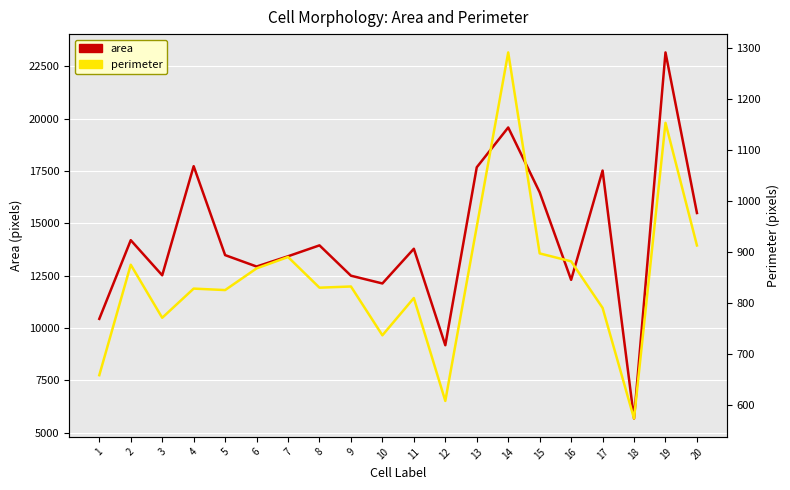

What is the difference between the maximum and second lowest values in the area series?

13976.0